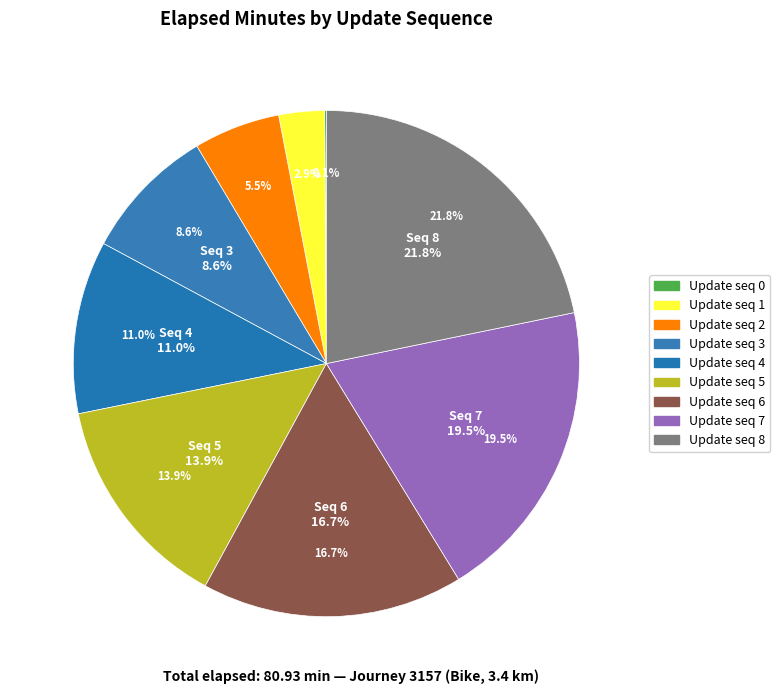

Is it true that 4 is 1% of the pie?

False